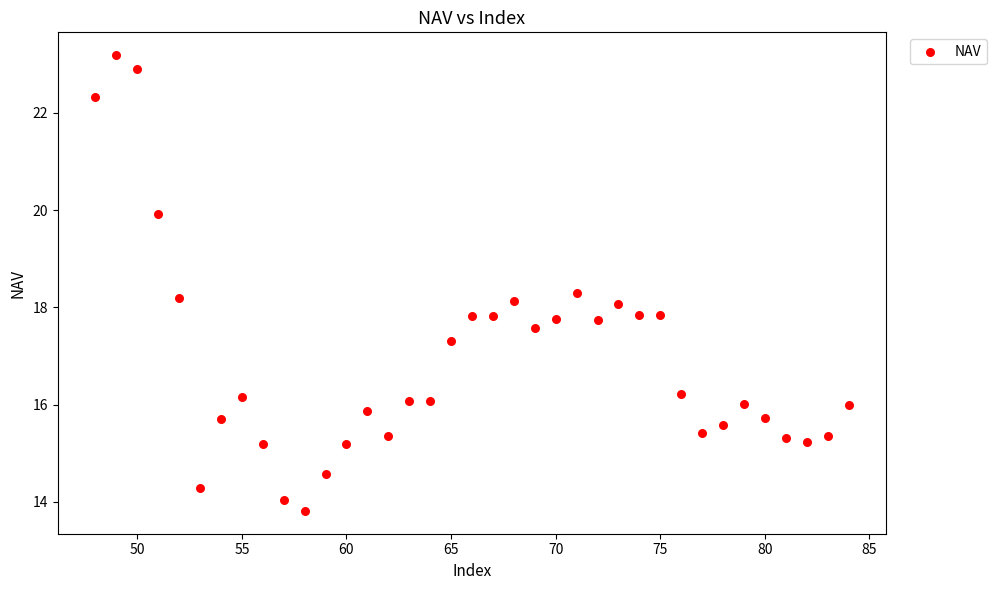

What is the range of Y values (max minus min)?

9.4